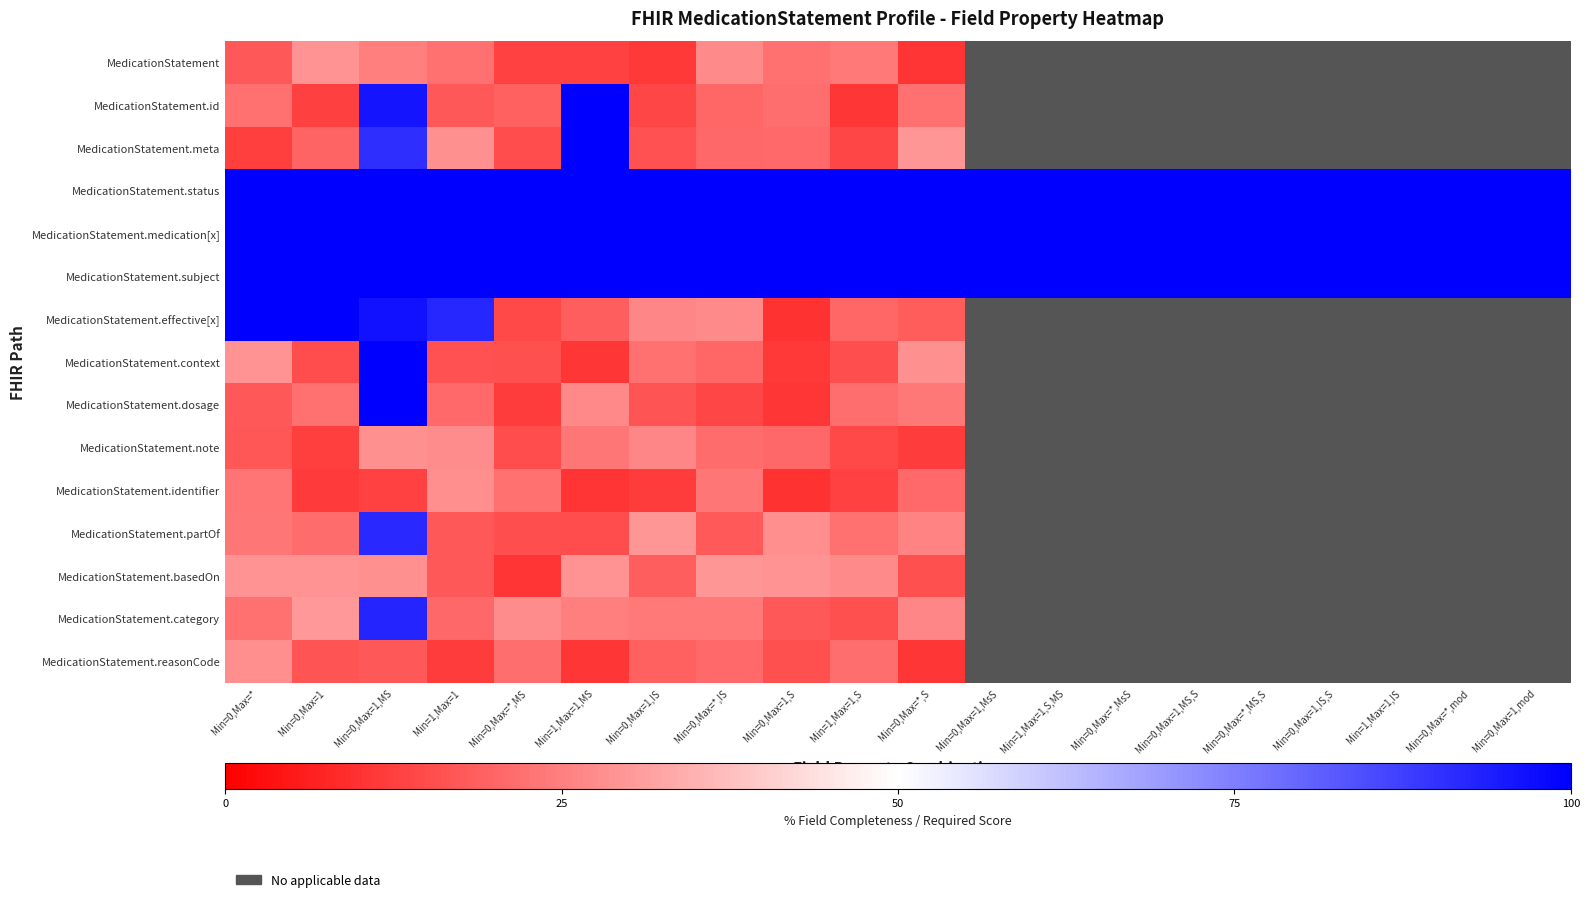

Which category has the lowest value across all series?

Min=0,Max=1,S